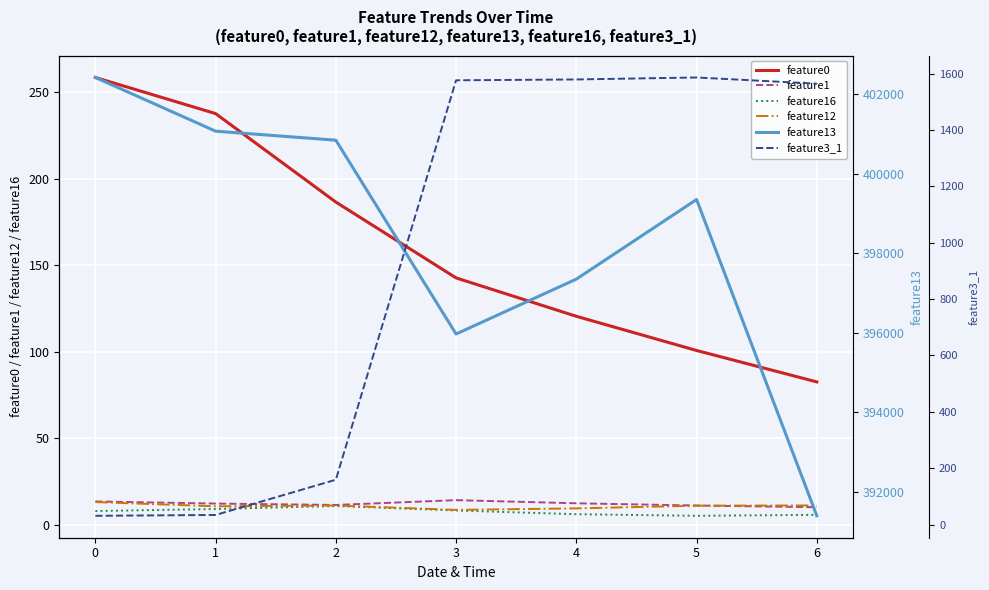

Is this an area chart (filled region under the line)?

No